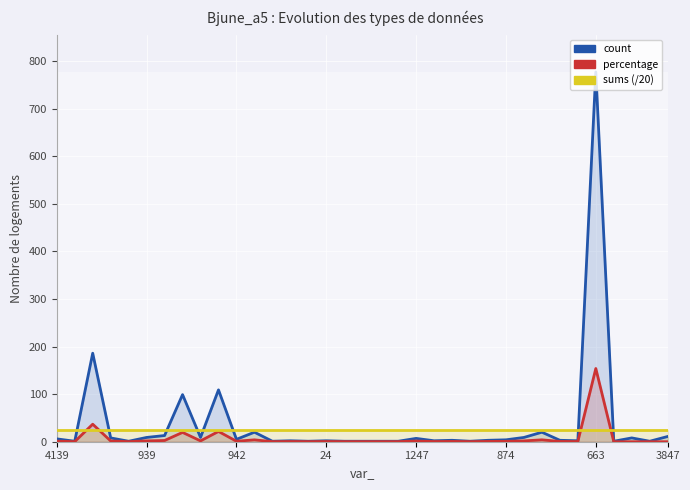

What is the difference between the maximum and minimum values in the count series?

776.0